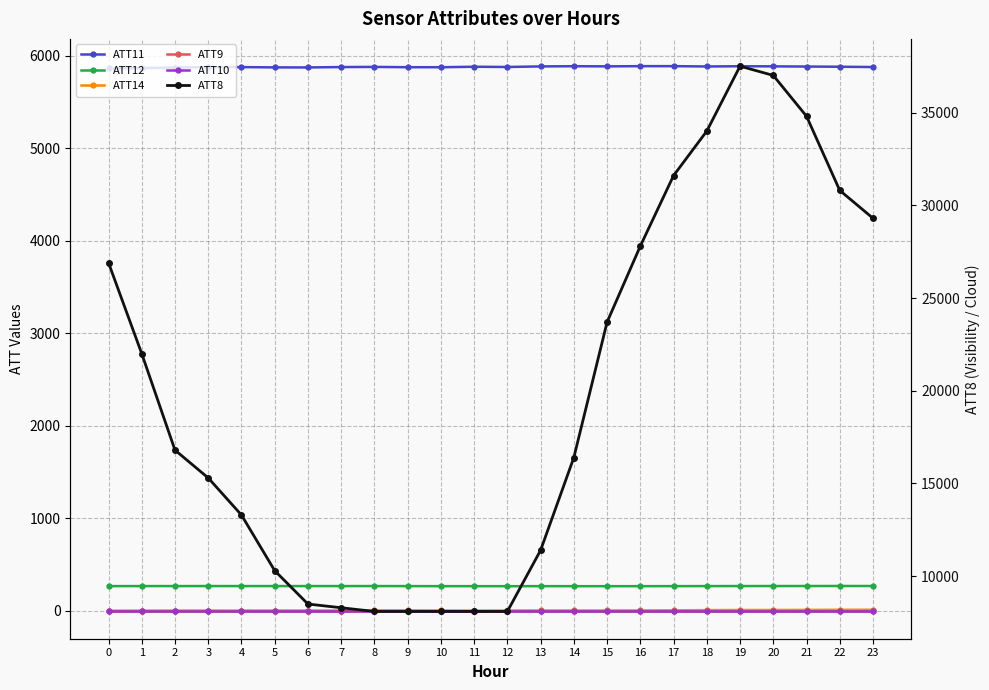

True or false: ATT8 has more than 2 points higher than both neighbors.

False